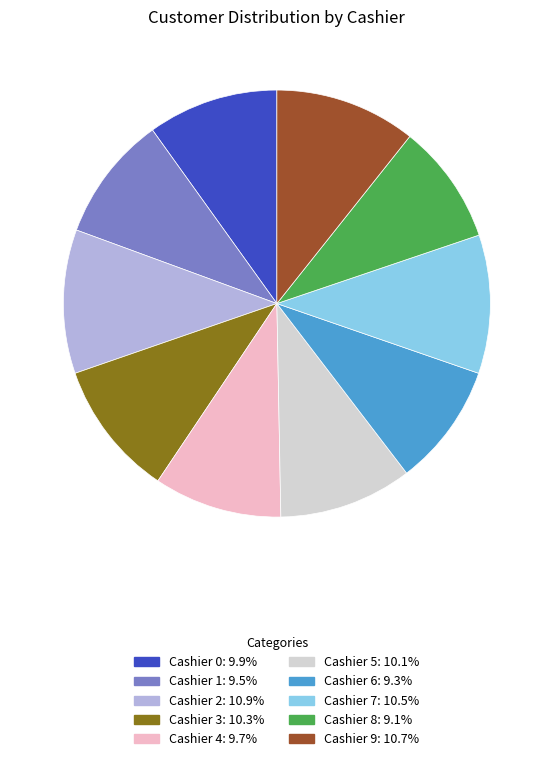

How many segments does this pie chart have?

10